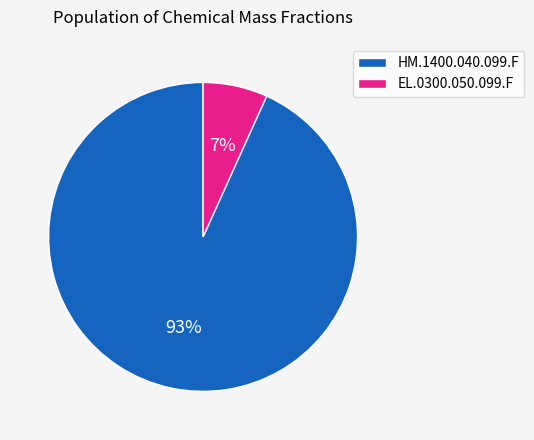

Rank the categories by value from lowest to highest.

EL.0300.050.099.F, HM.1400.040.099.F